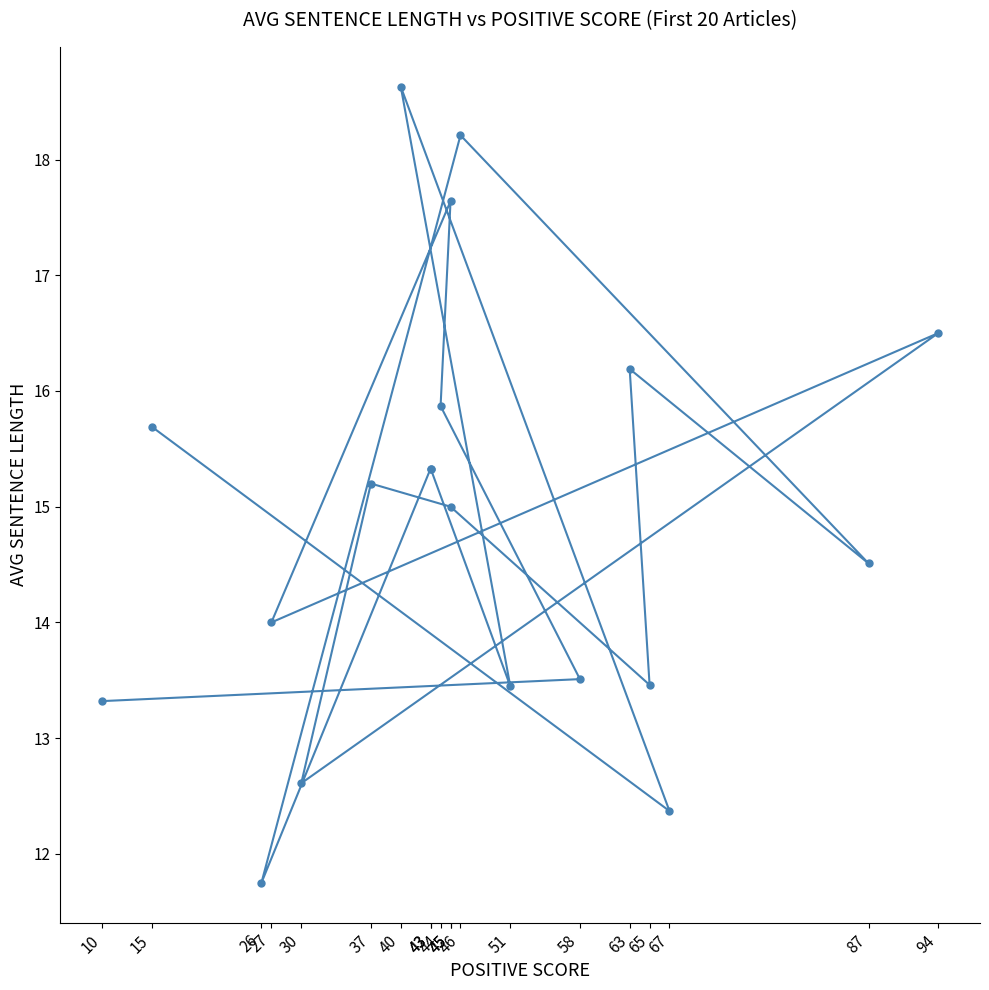

How many points are lower than both their immediate neighbors (excluding endpoints)?

7